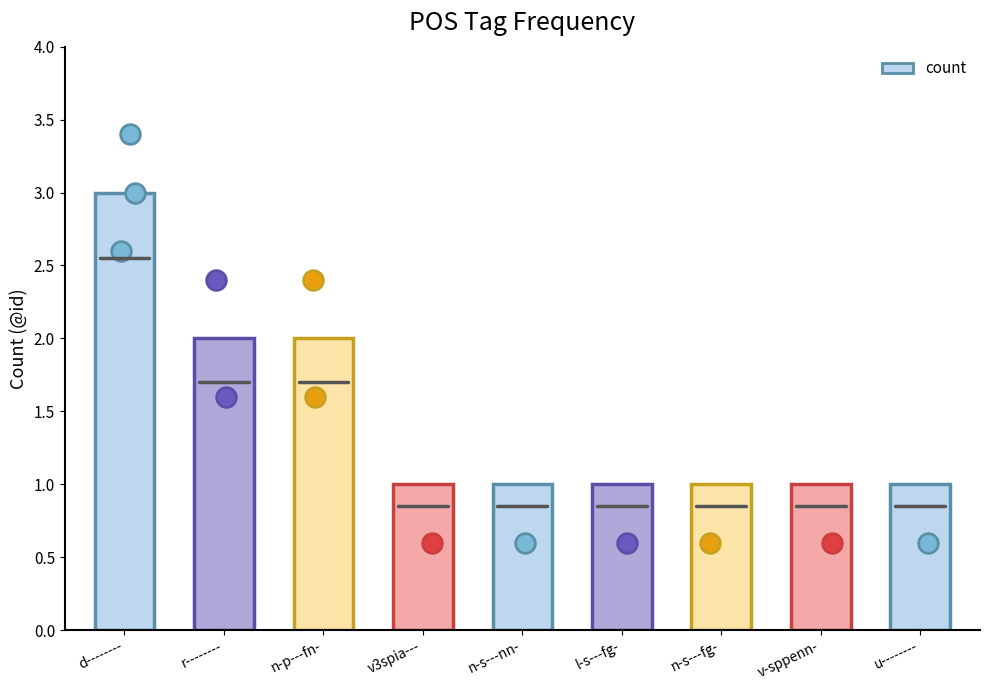

What is the change in value from r-------- to n-s---fg-?

-1